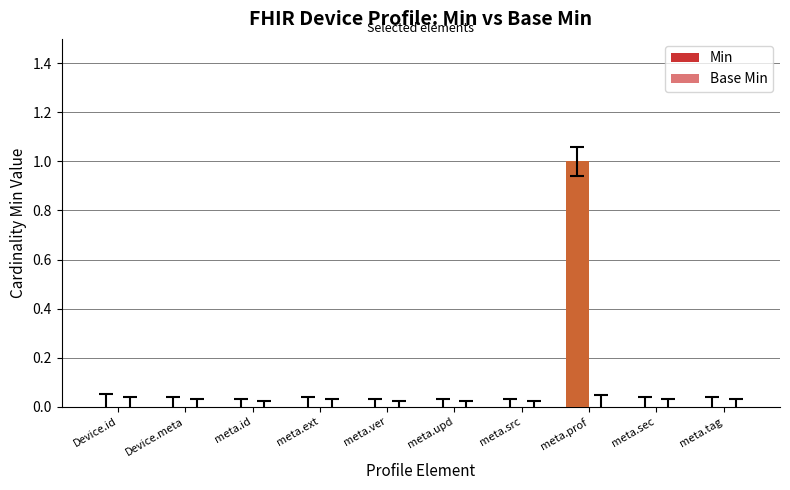

Are the bars horizontal?

No